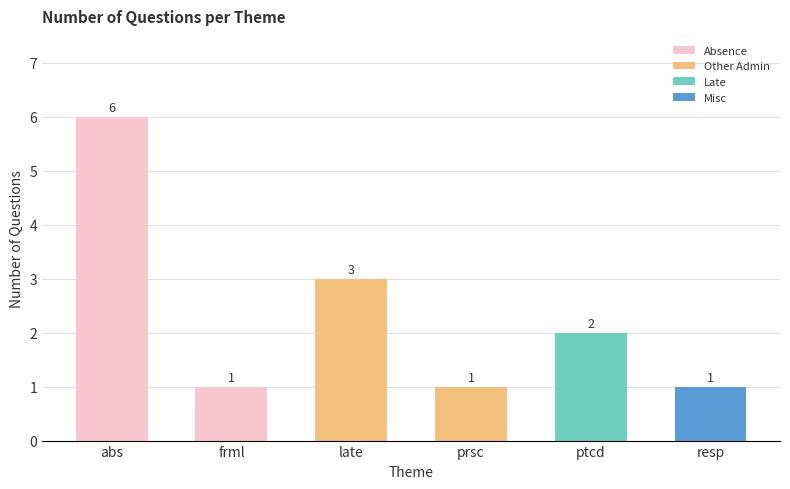

What is the maximum value shown in the chart?

6